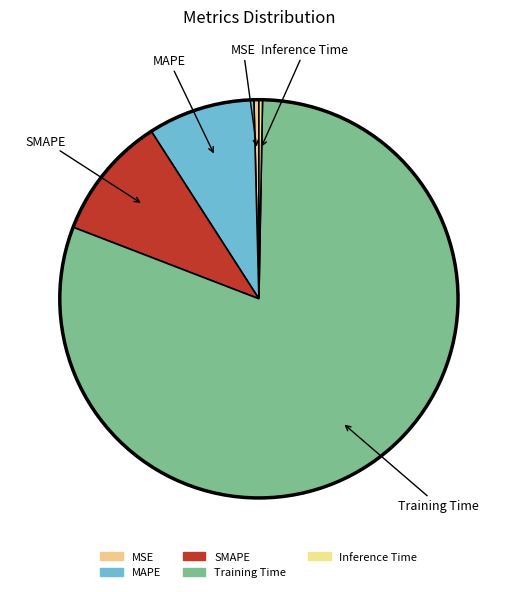

What percentage is the MAPE slice, to the nearest percent?

9%